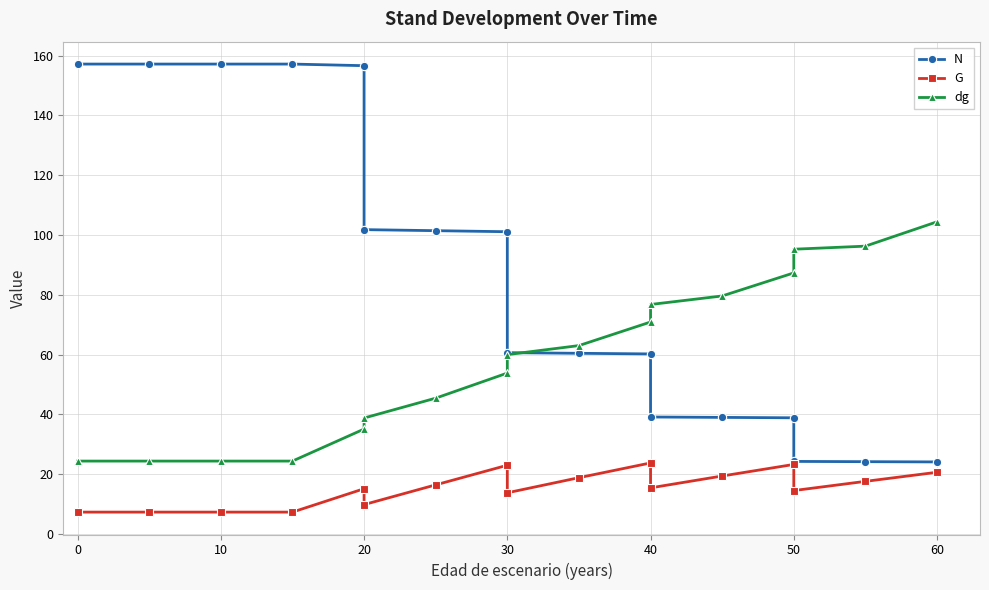

Which series has the largest total across all categories?

N